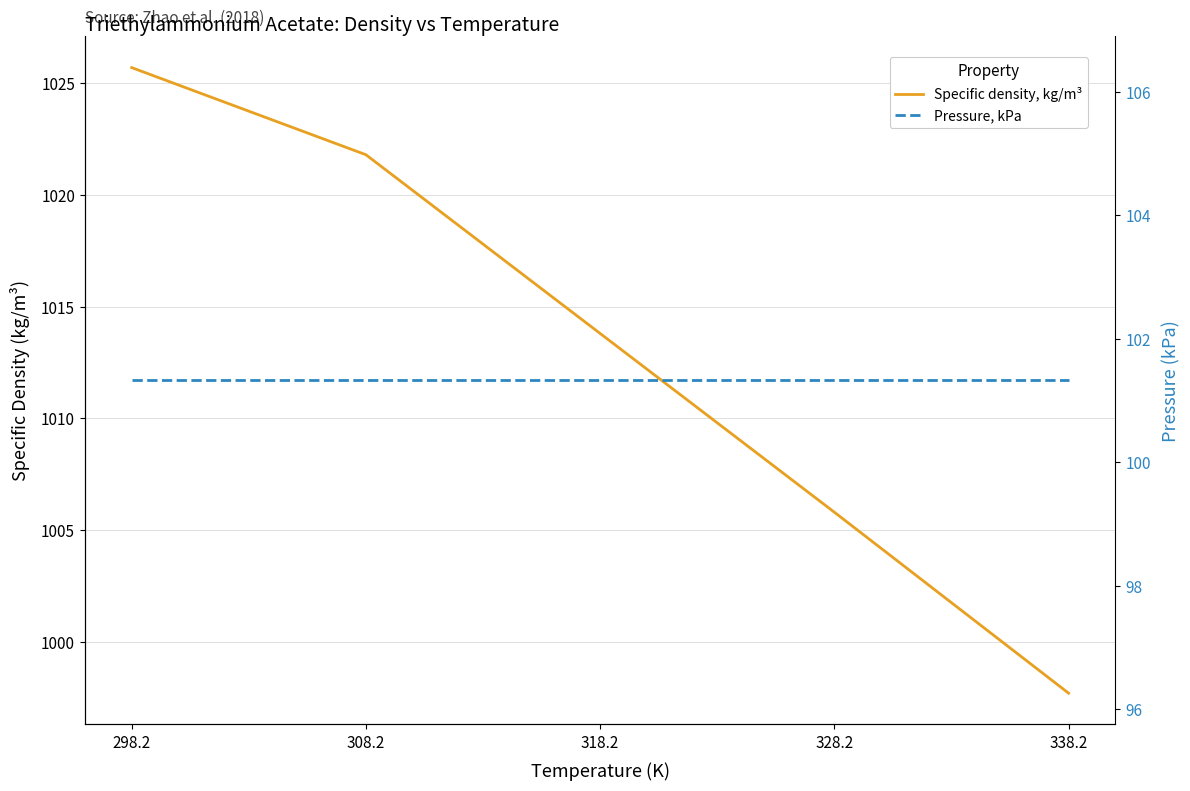

What is the label of the 4th point from the left?

328.2